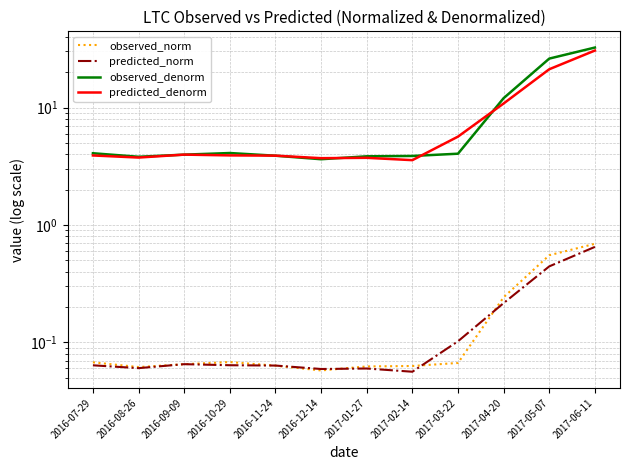

What is the average value of the observed_norm series?

0.2